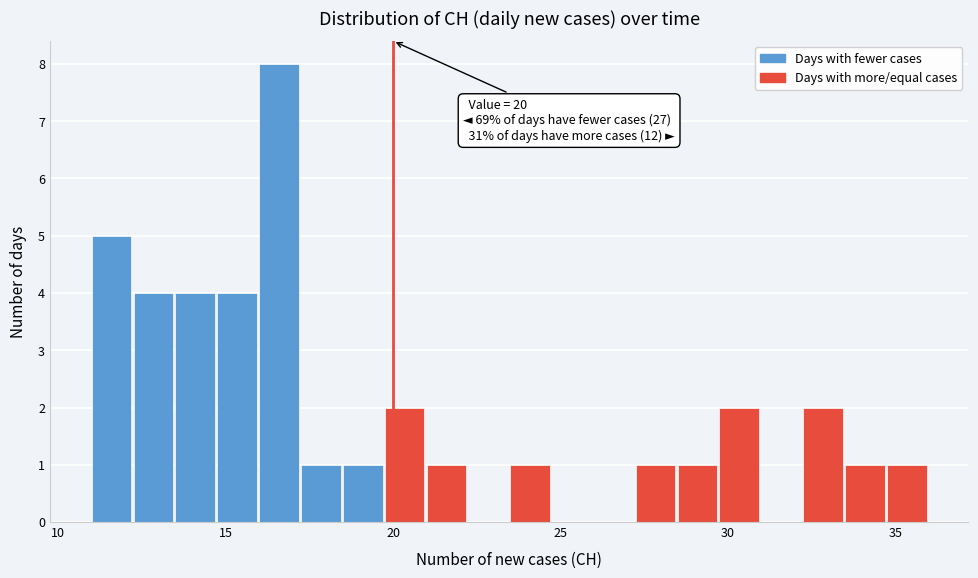

Read against the x-axis, roughly where is the centre of the tallest bar?

16.5